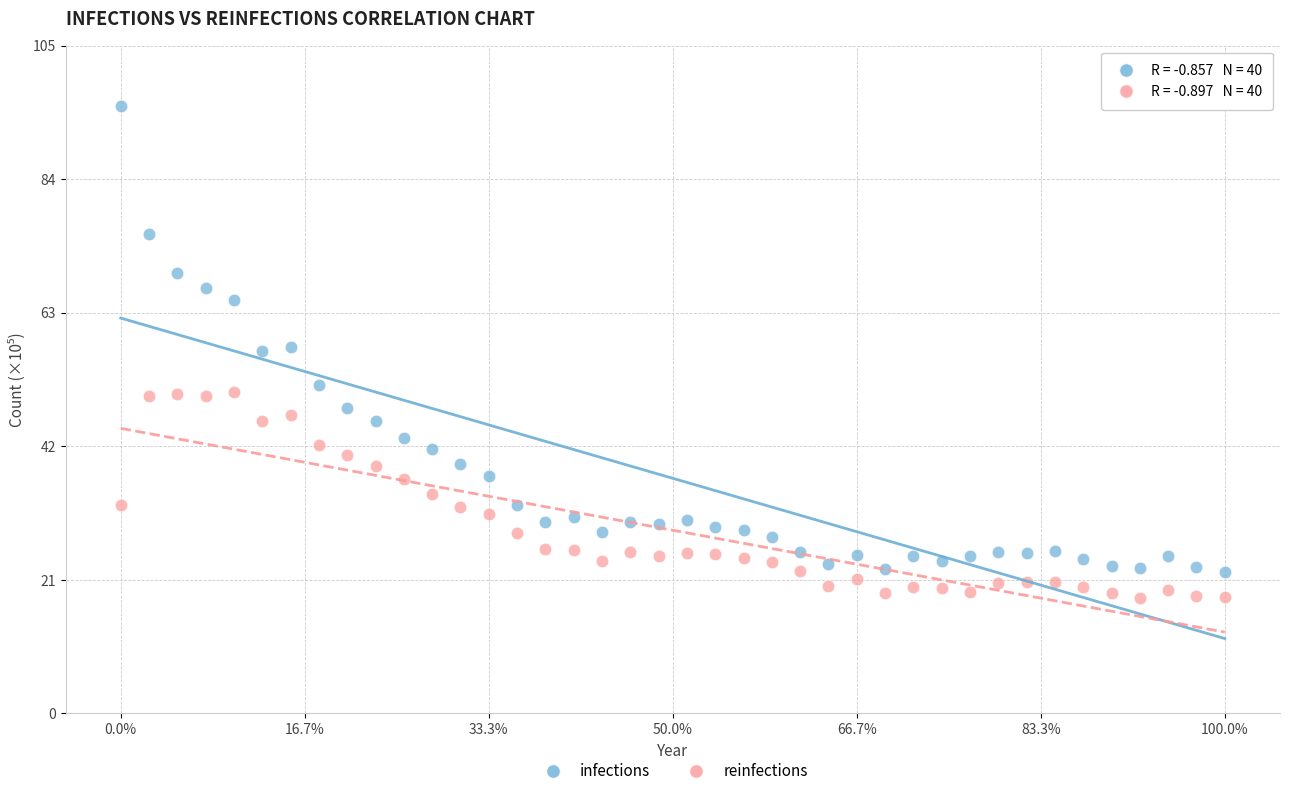

Across all data points, what is the range of Y values (max minus min)?

77.2